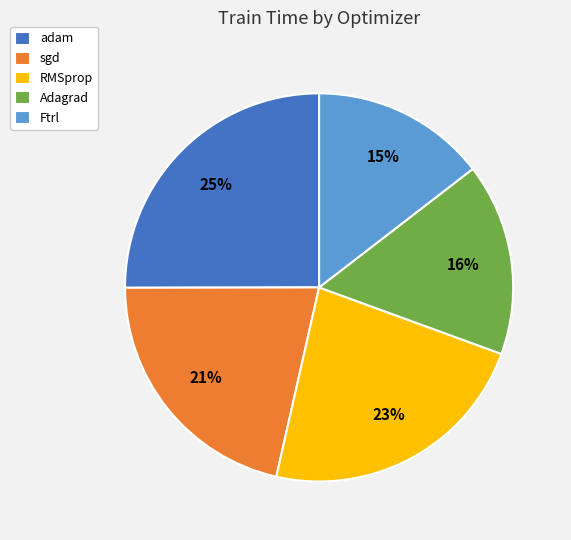

Count the number of slices in the pie.

5